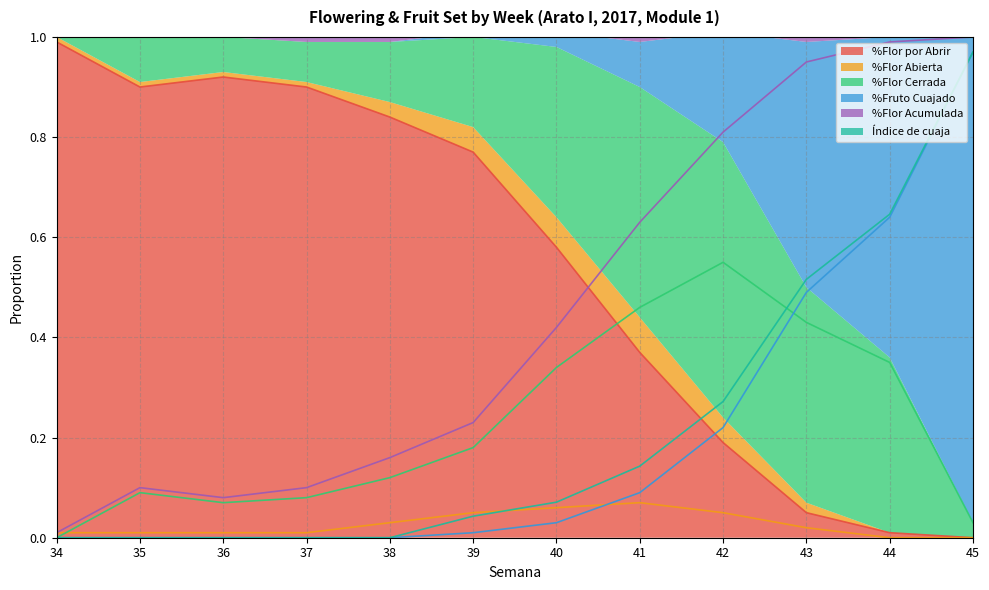

Is it true that %Flor Cerrada equals 0.1 at 44?

False